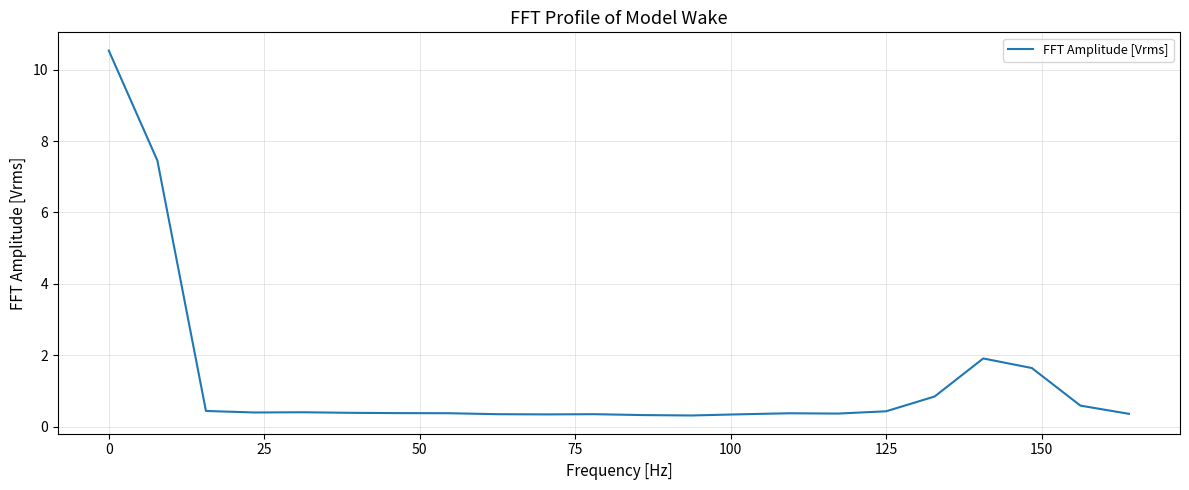

What is the difference between the maximum and minimum values?

10.2